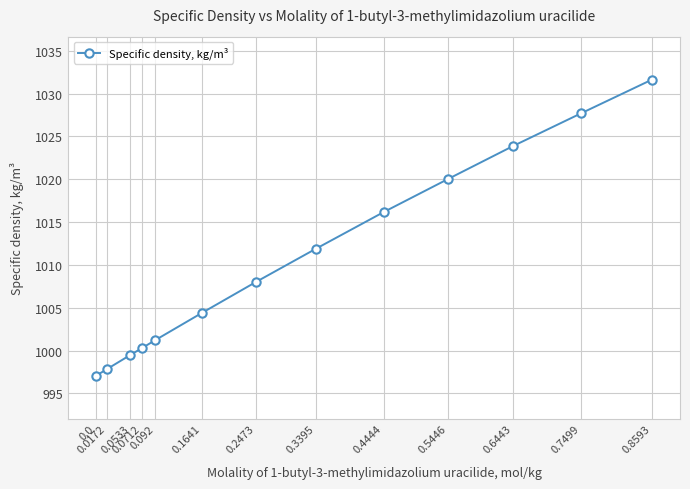

What is the value of the 4th point from the left?

1000.3